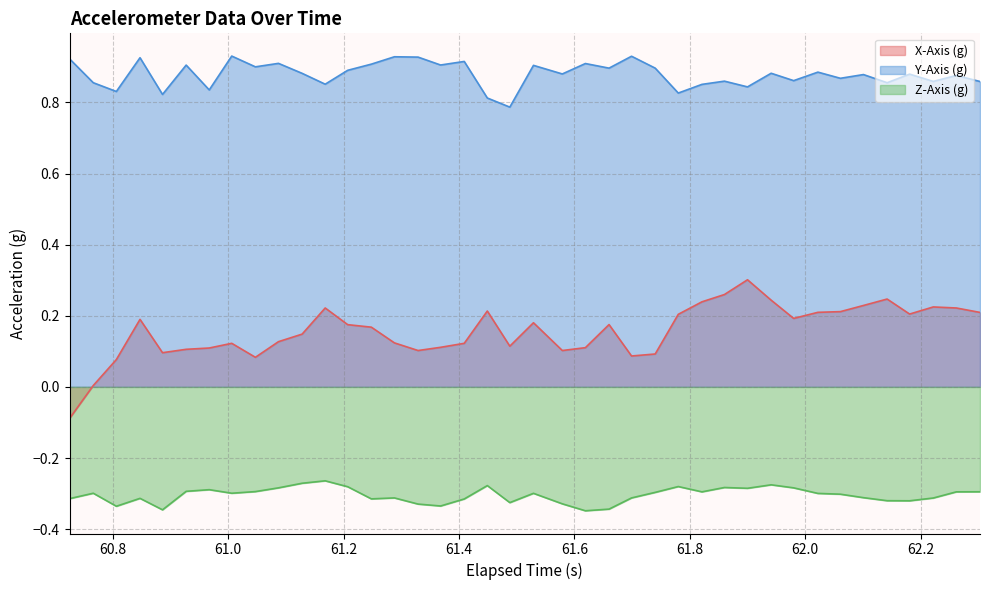

Which series has the largest total across all categories?

Y-Axis (g)